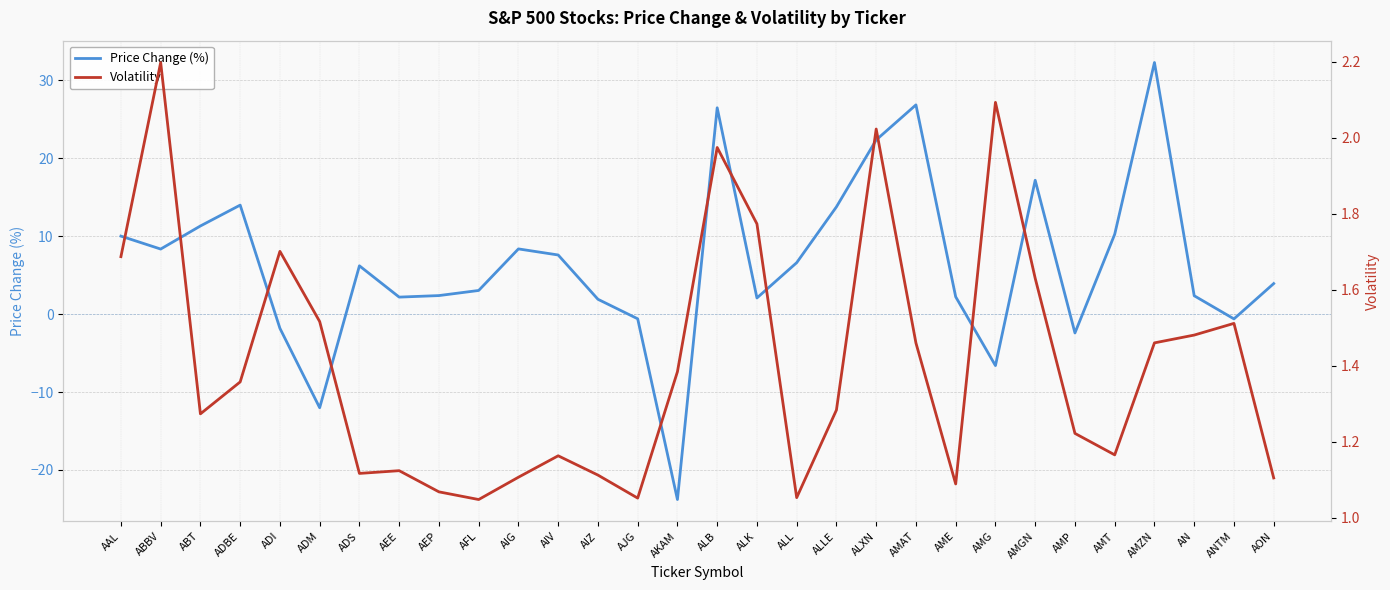

Which series has the largest total across all categories?

Price Change (%)